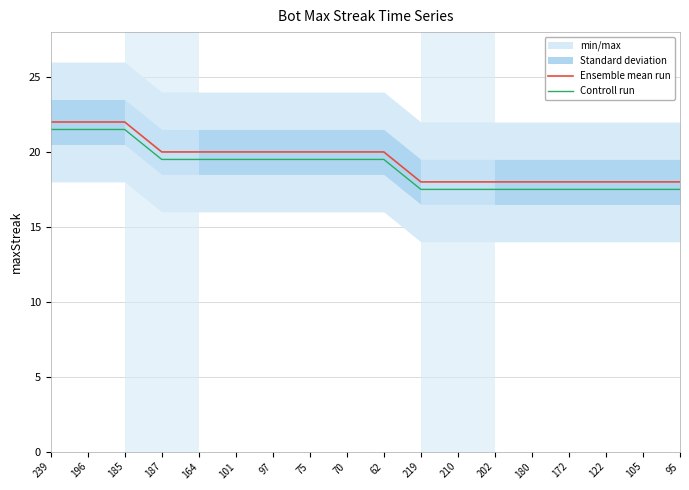

True or false: Ensemble mean run and Controll run cross at least once.

False